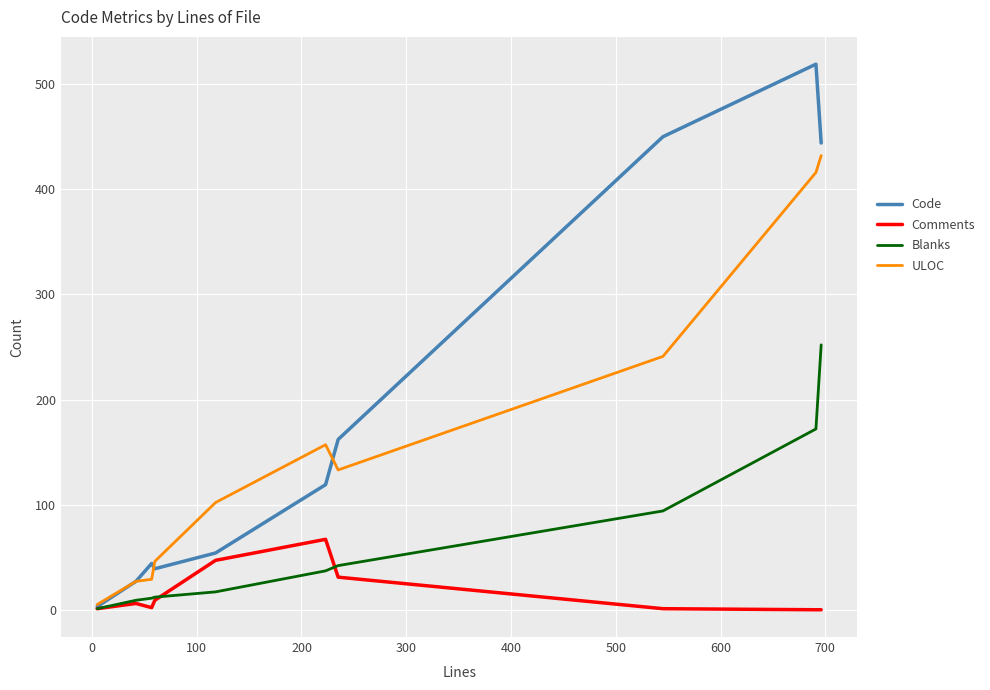

Which series has the largest total across all categories?

Code